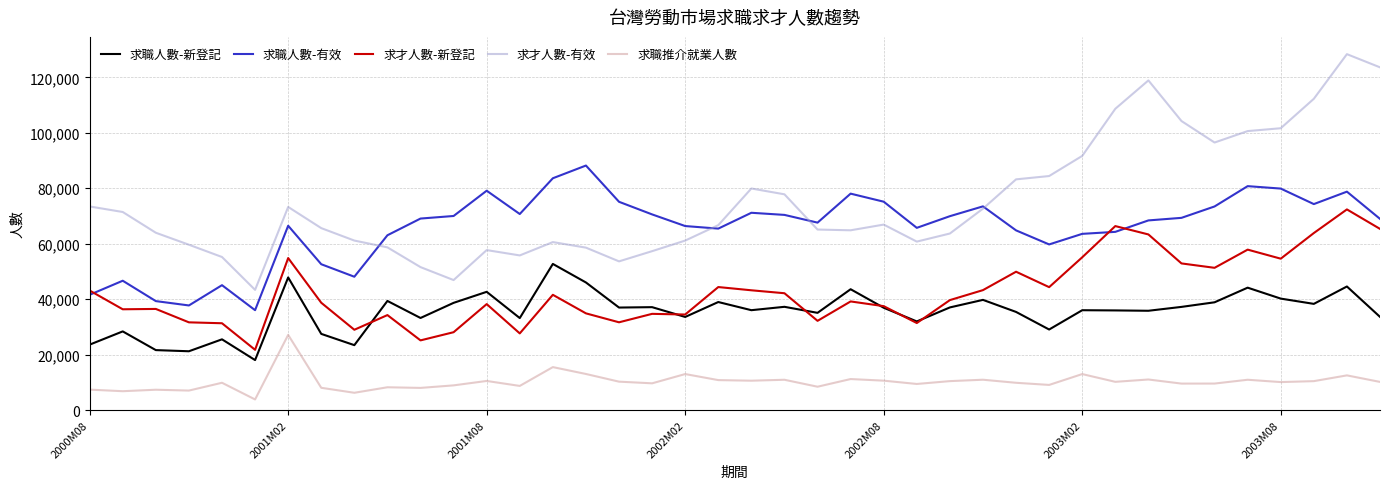

What is the lowest value of the 求才人數-新登記 series?

21726